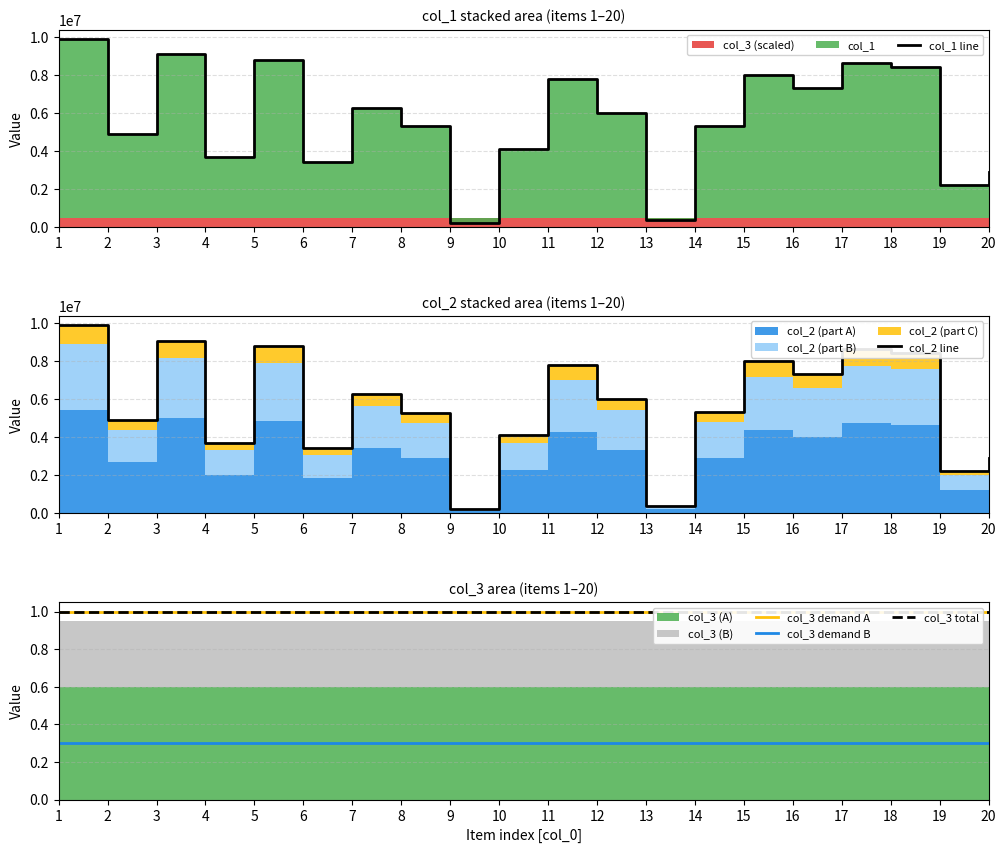

At which label is col_3 total closest to 1?

1